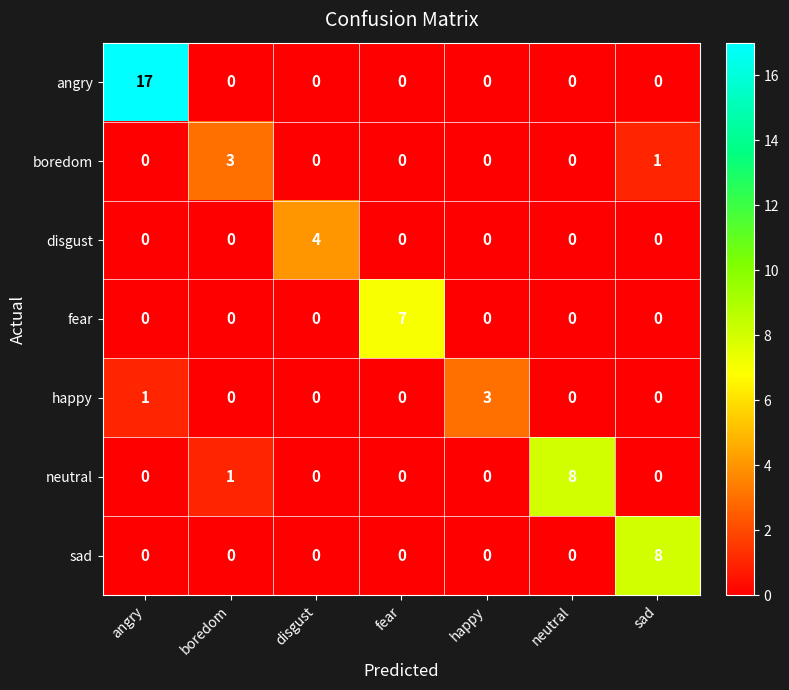

What is the difference between the maximum and minimum values in the boredom series?

3